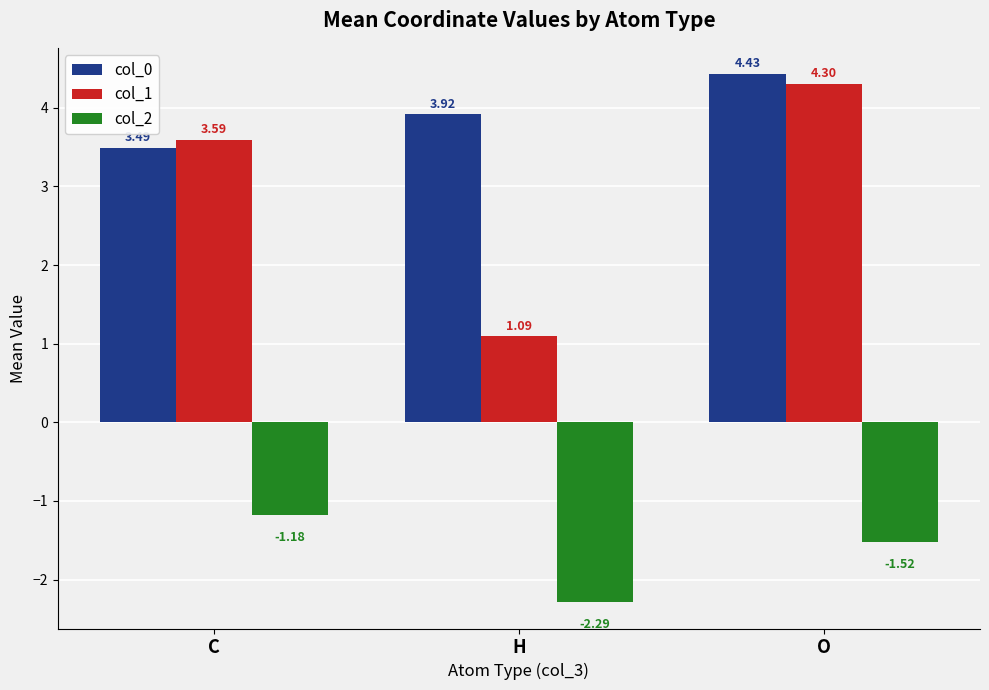

Are the bars grouped side by side (vs. stacked)?

Yes